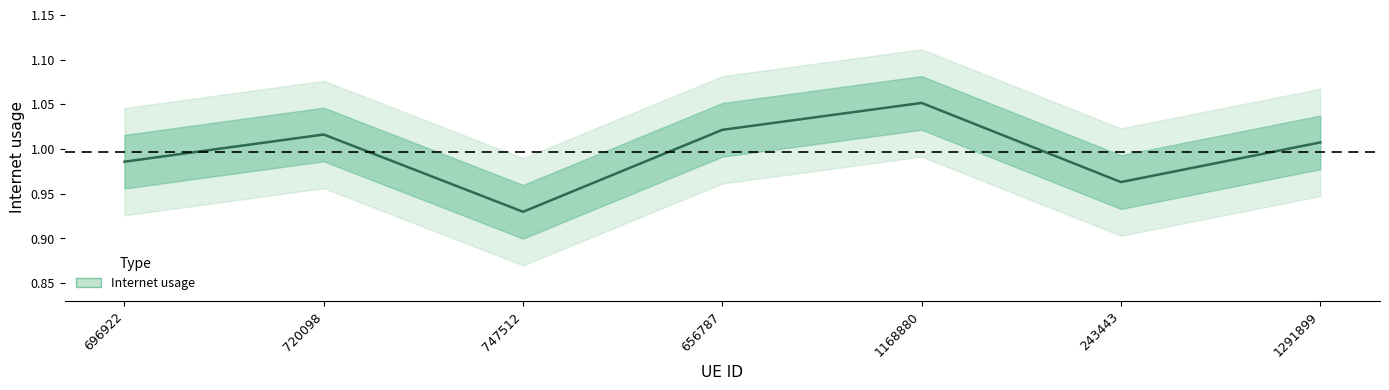

Rank the categories by value from lowest to highest.

747512, 243443, 696922, 1291899, 720098, 656787, 1168880